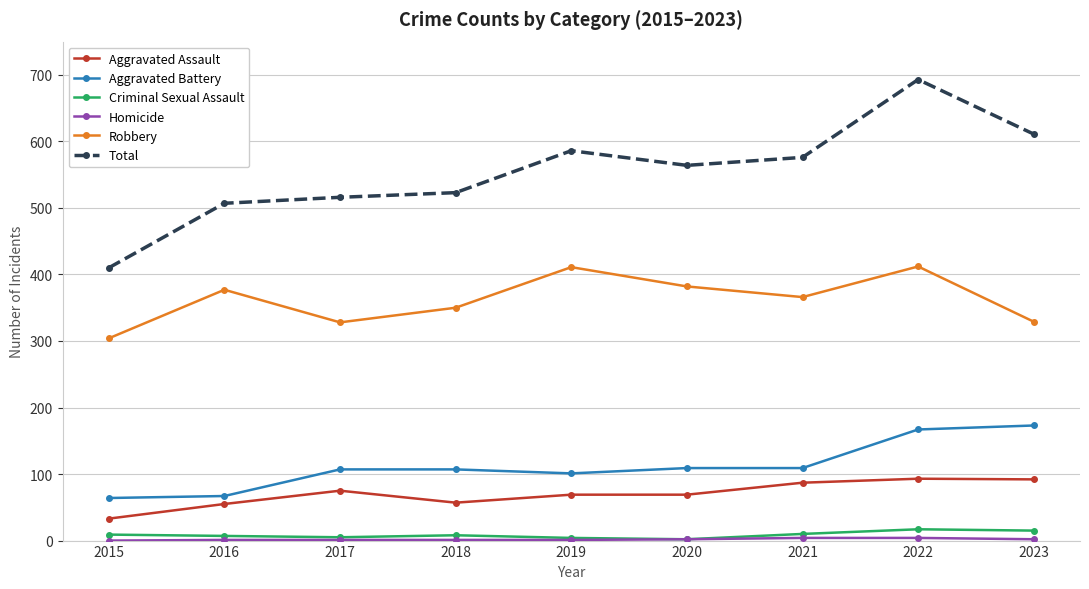

Which label corresponds to the largest value in the chart?

2022